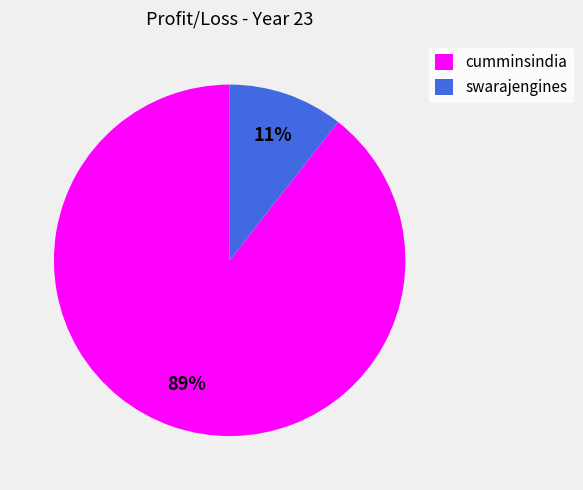

What is the majority slice?

cumminsindia